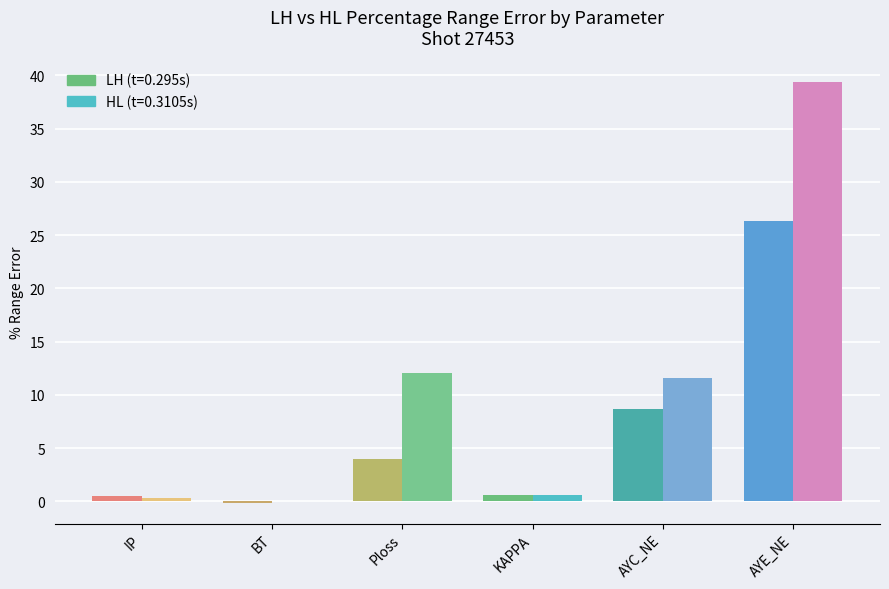

The value of HL perc_range_err at Ploss is 2.7. True or false?

False